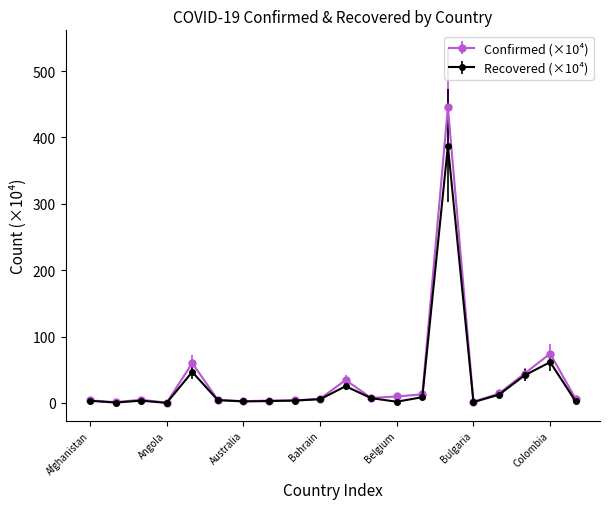

Rank the series by their maximum value, from lowest to highest.

Recovered (×10⁴), Confirmed (×10⁴)